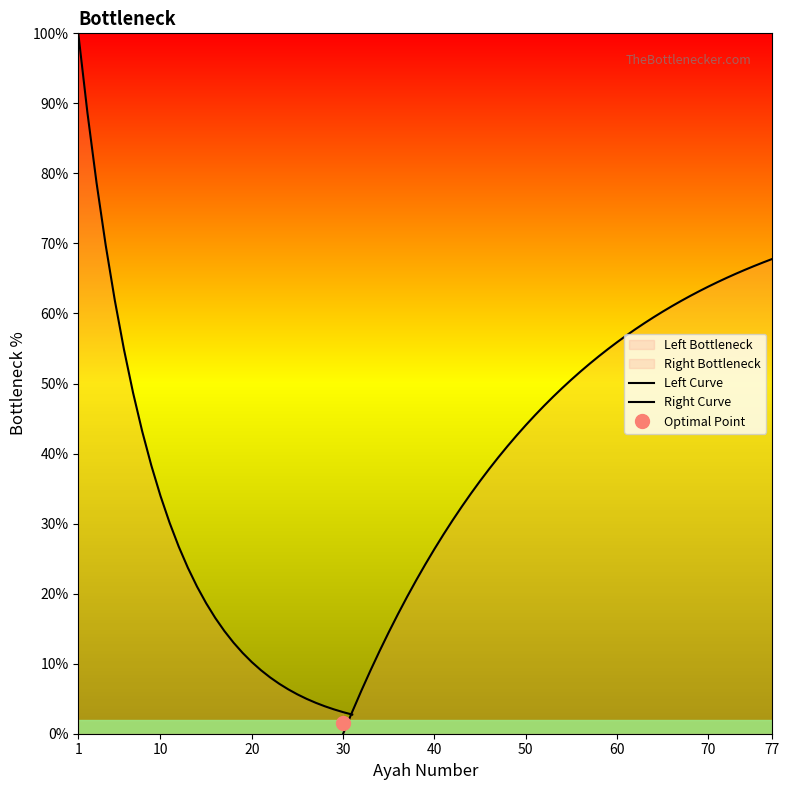

True or false: ayah_count and ayah cross at least once.

False